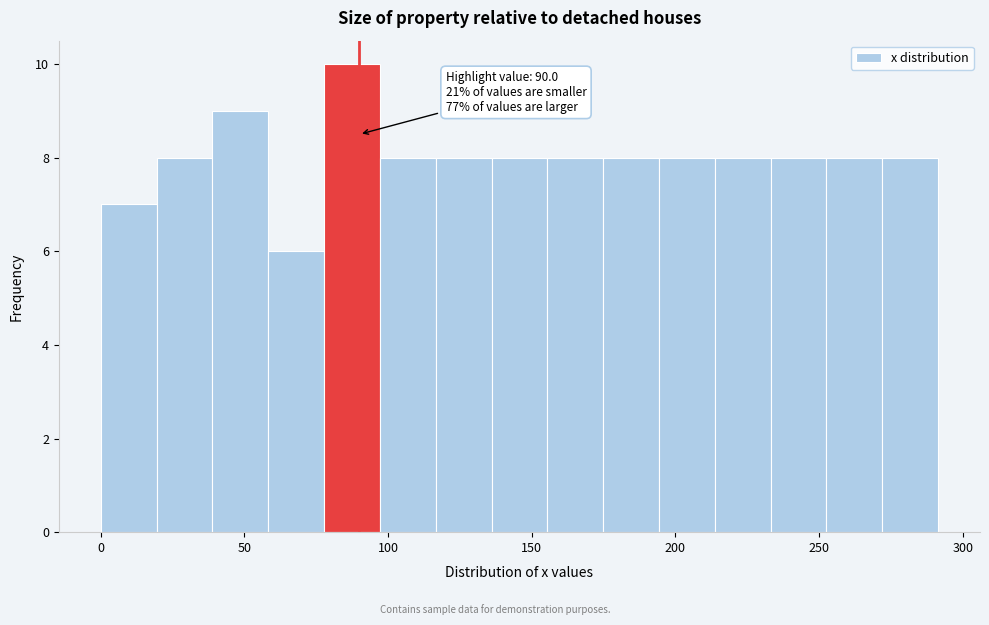

Around what value on the x-axis is the tallest bar? Give the approximate position of its centre, as read against the axis.

85